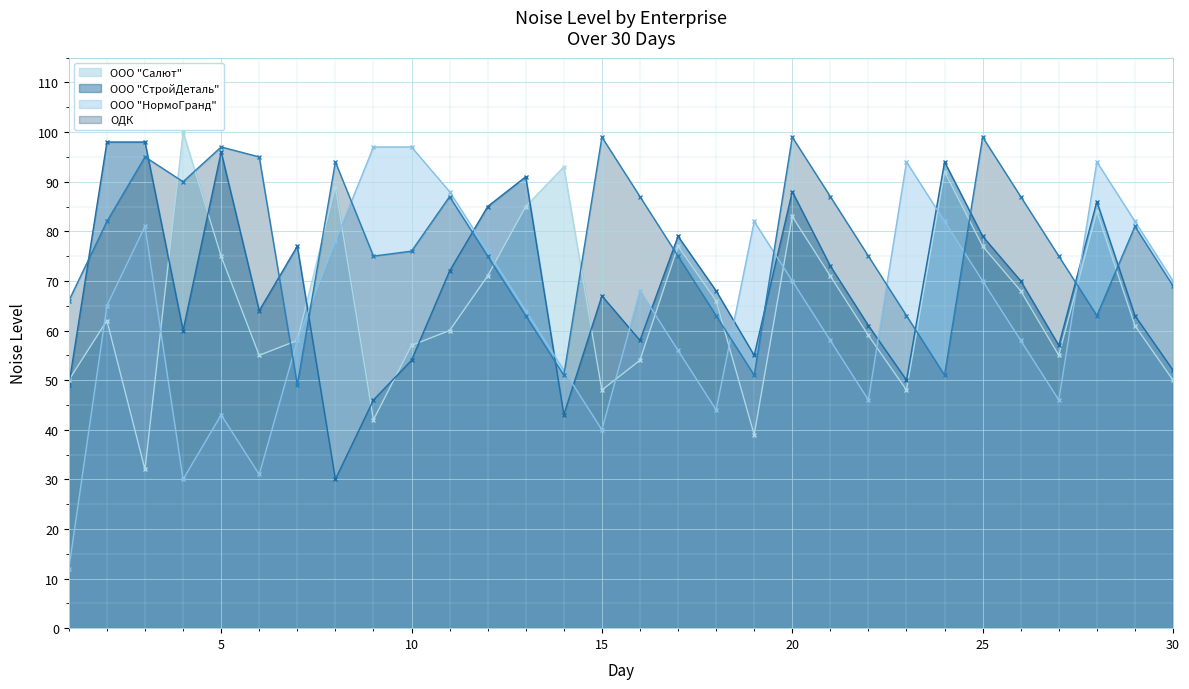

What is the maximum value shown in the chart?

100